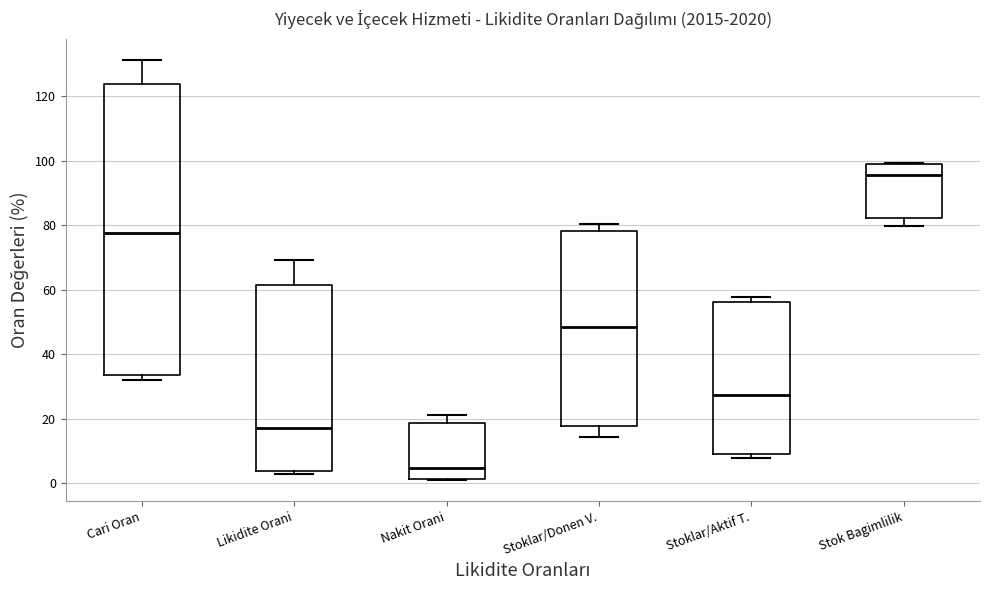

Comparing the boxes themselves (not the whiskers), which one is the tallest?

Cari Oran